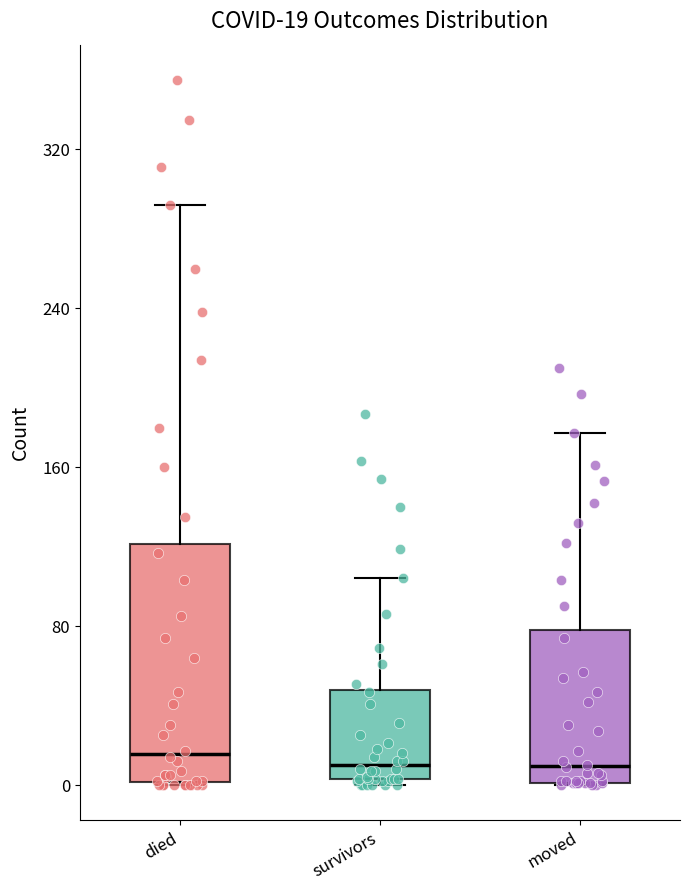

Which box is the tallest, from its lower edge to its upper edge?

died